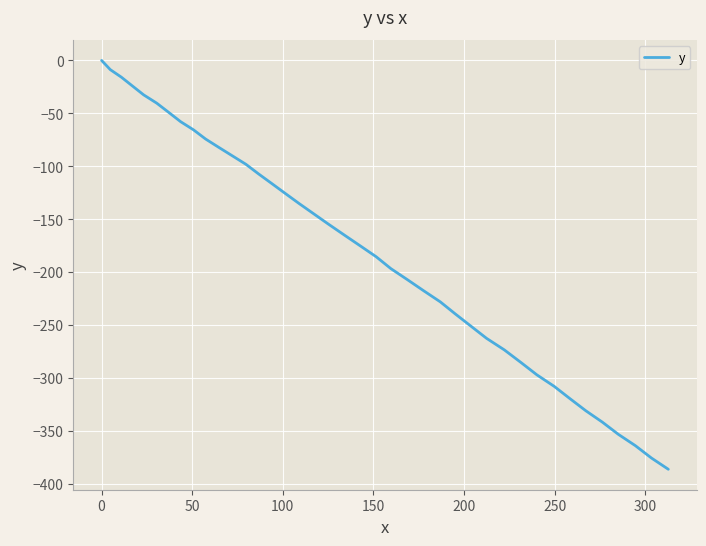

Reading right to left, extract all data points from this chart.

-385.9	-375.3	-363.6	-352.9	-341.4	-330.7	-319.2	-307.6	-296.8	-285.0	-273.2	-262.3	-250.7	-239.2	-227.9	-217.4	-206.9	-196.5	-185.3	-175.0	-164.9	-154.7	-144.6	-135.1	-125.5	-116.2	-107.1	-98.0	-89.9	-82.1	-74.2	-65.5	-57.8	-49.0	-40.3	-32.5	-24.1	-15.8	-8.7	0.0